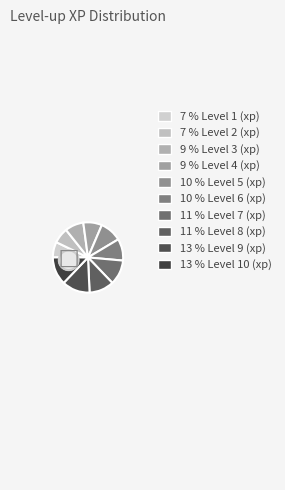

Which category has the biggest portion of the pie?

Level 9